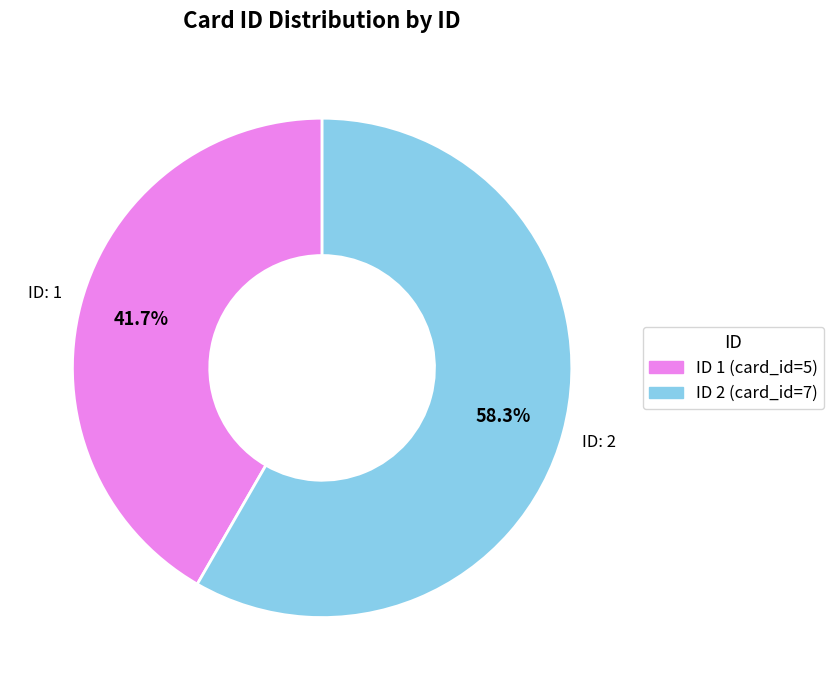

To the nearest percent, what is the average slice percentage?

50%